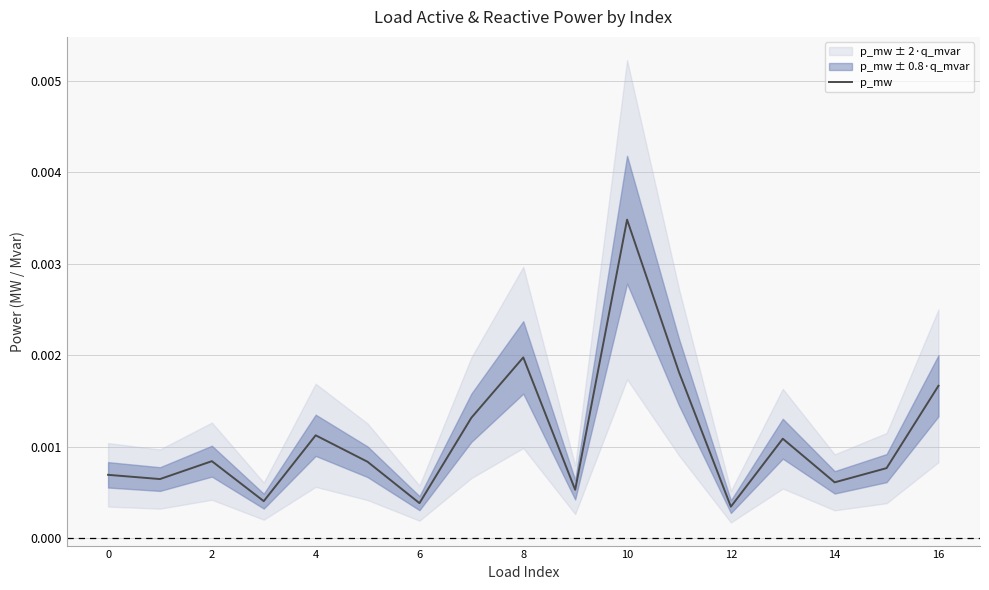

Which category has the highest value across all series?

10